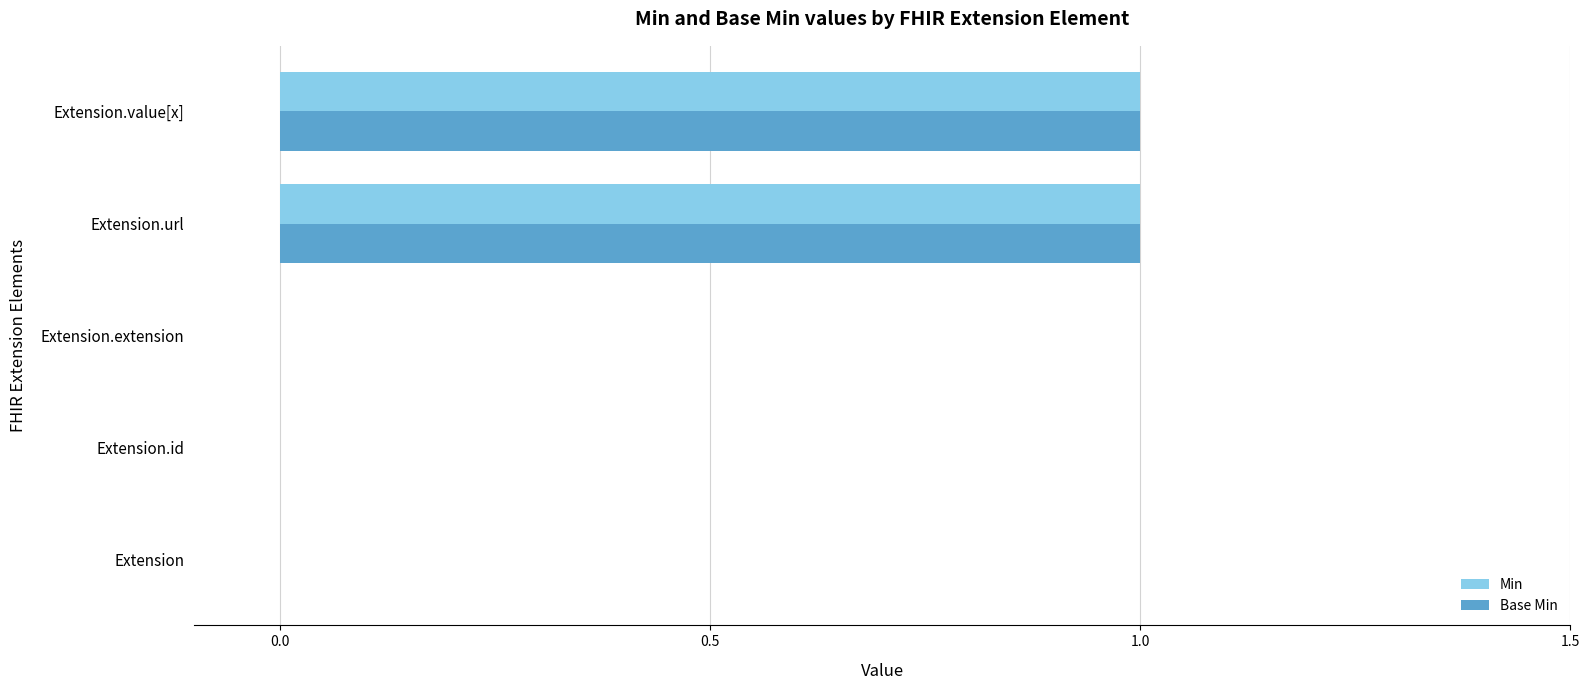

Is the value of Min at Extension.id greater than the value of Base Min at Extension.value[x]?

No